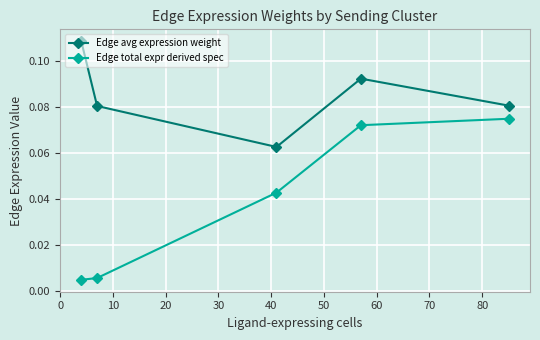

Which series has the largest total across all categories?

Edge avg expression weight